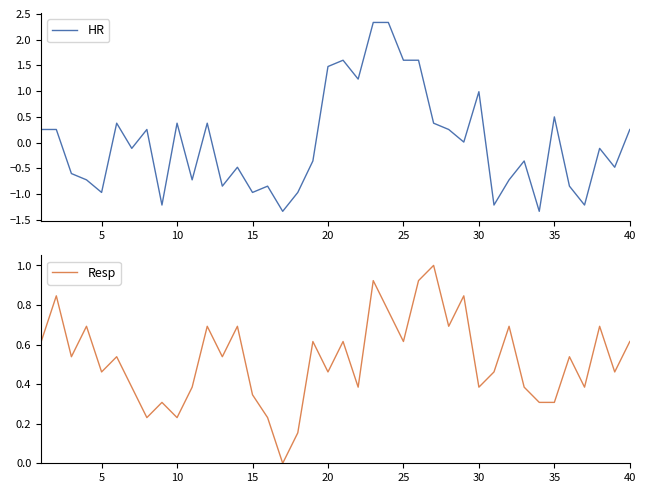

True or false: HR has a value of -1.7 at 5.

False